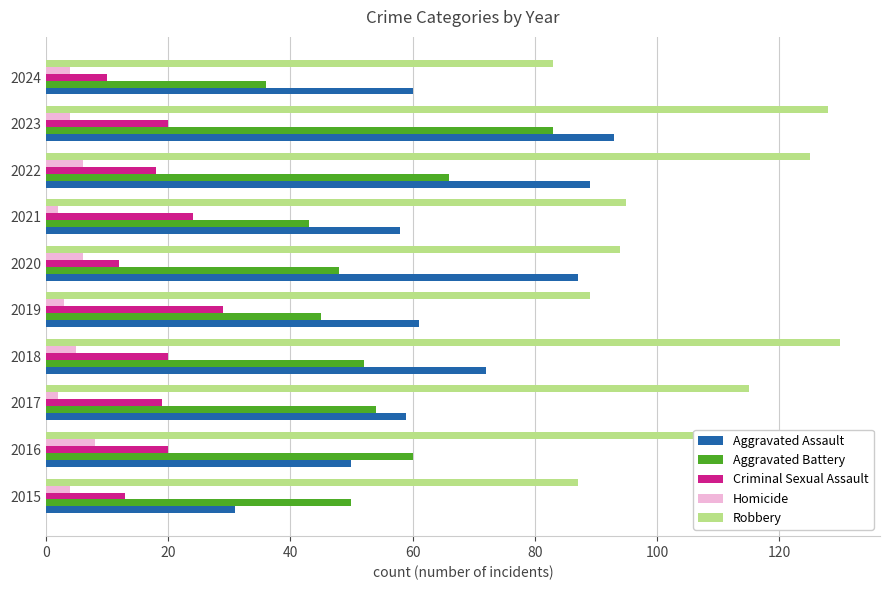

Which series has the widest spread of values?

Aggravated Assault